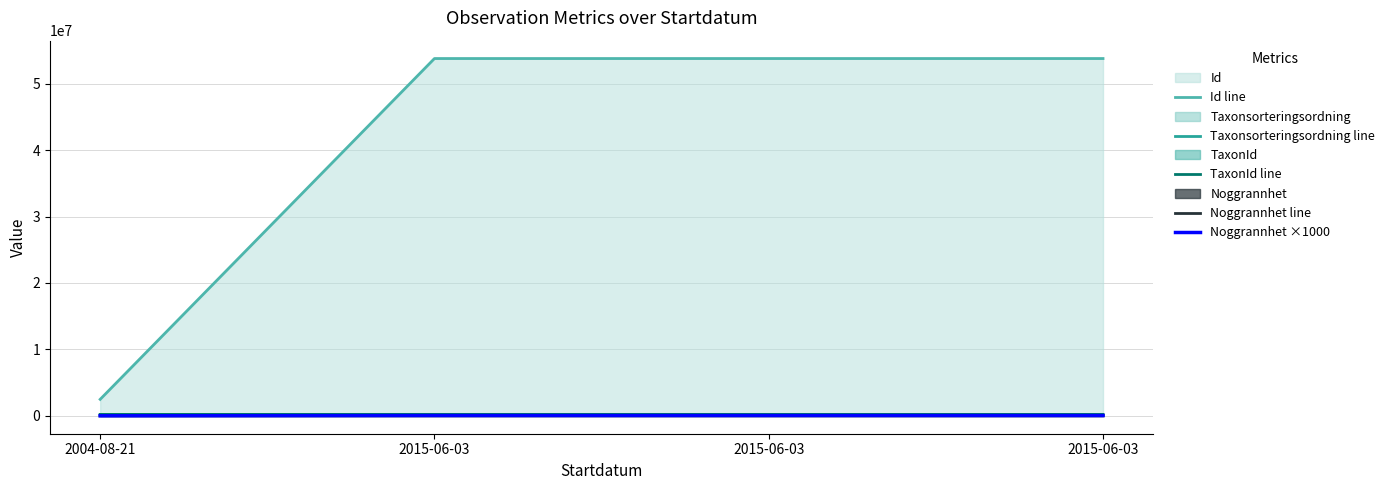

Where is TaxonId line nearest to the value 221393?

2015-06-03